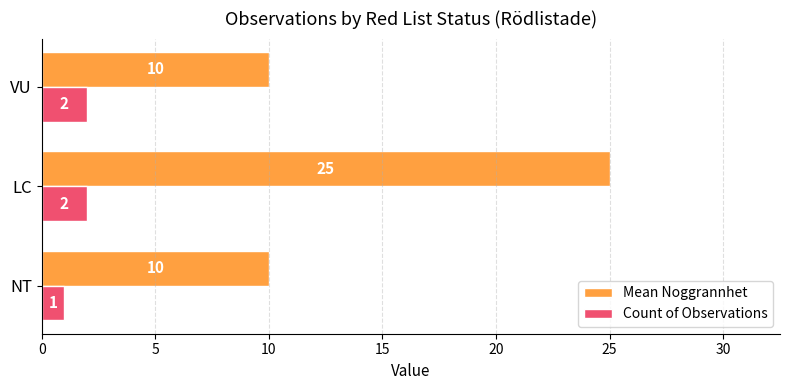

The value of Count of Observations at VU is 3. True or false?

False